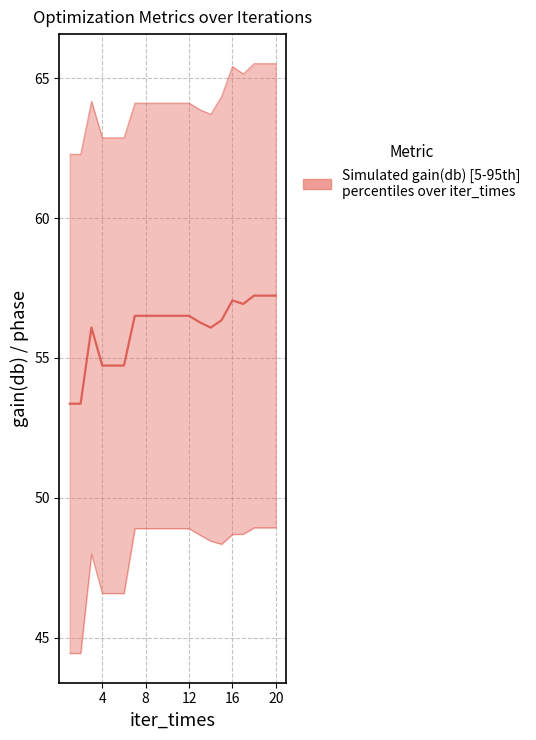

Is this an area chart (filled region under the line)?

No